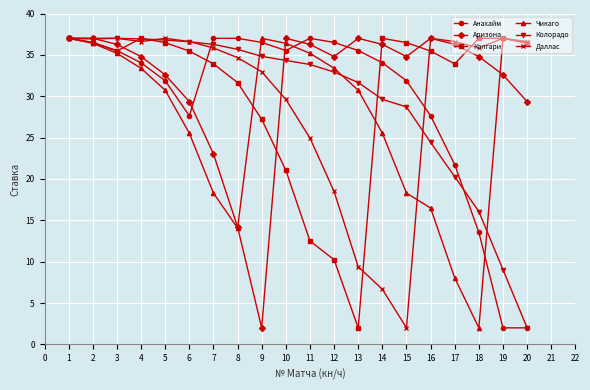

What is the average value of the Колорадо series?

29.5